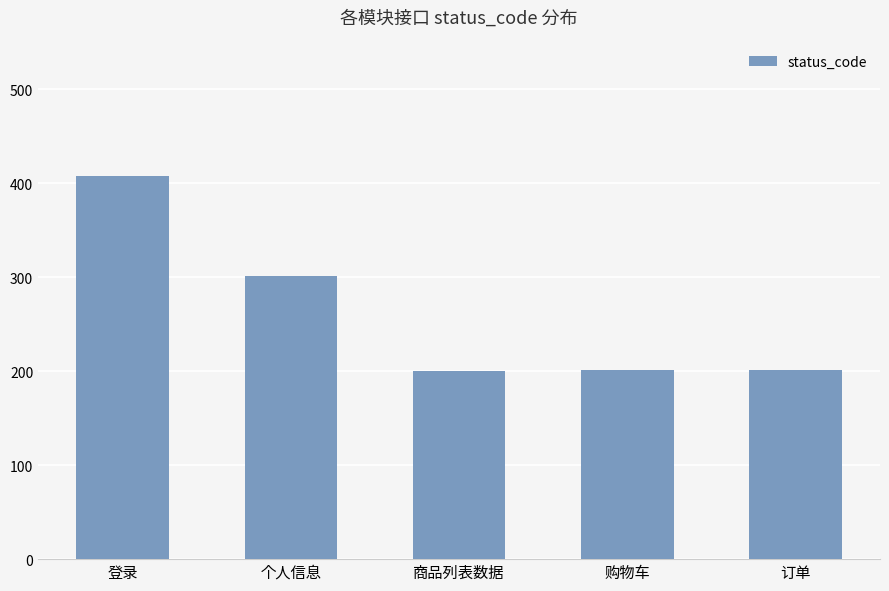

What is the difference between the second highest and second lowest values?

100